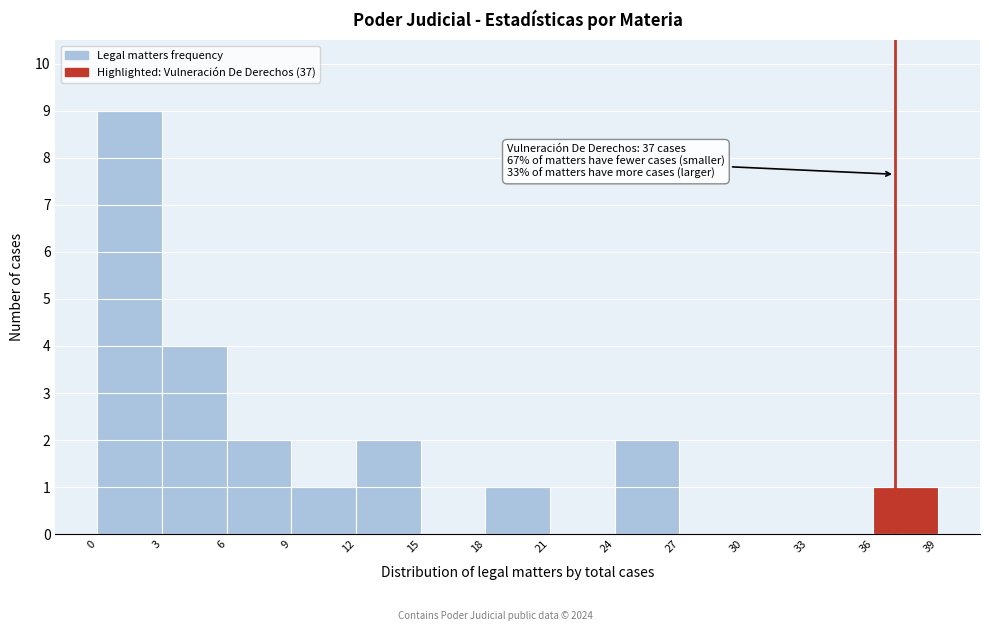

Which range on the x-axis has the tallest bar?

0 to 3